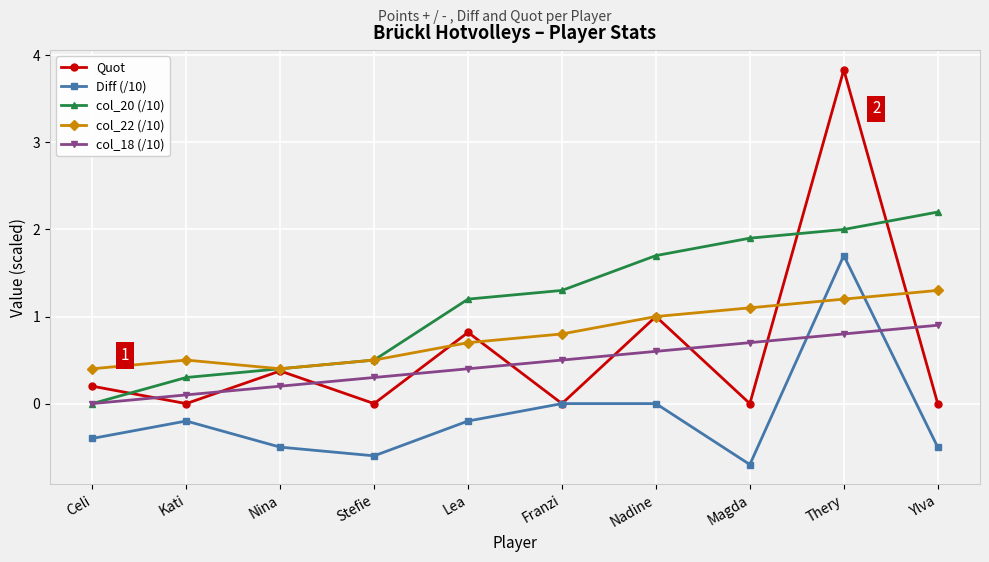

What is the minimum value for Diff (/10)?

-0.7